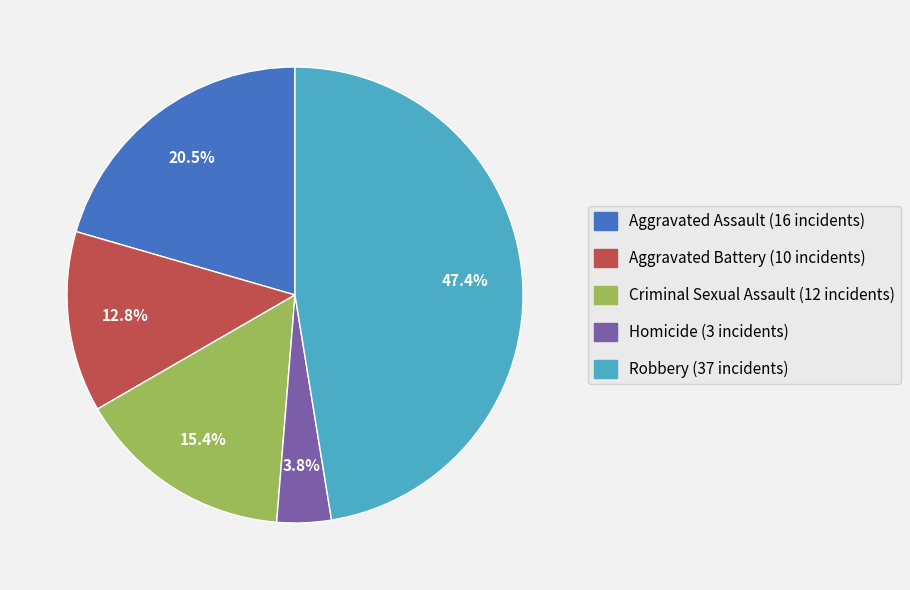

To the nearest percent, what is the combined percentage of Criminal Sexual Assault and Aggravated Assault?

36%